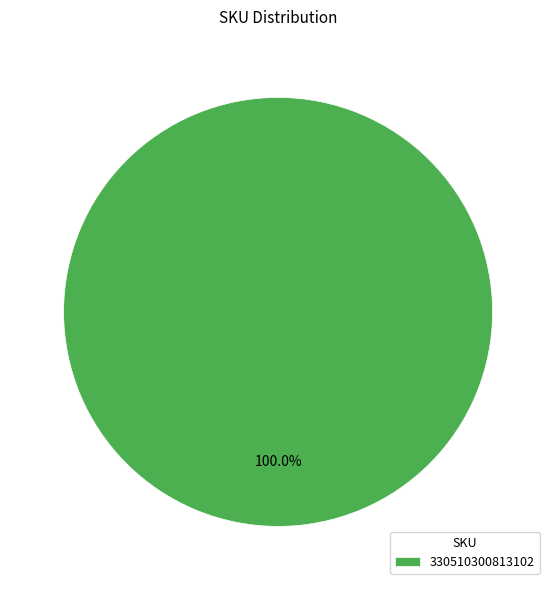

True or false: 330510300813102 accounts for 87% of the total.

False